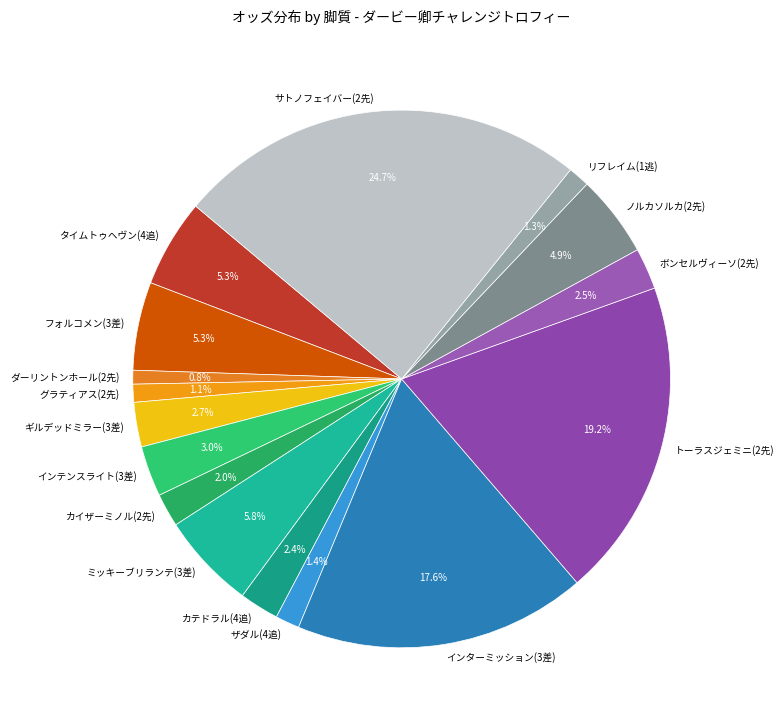

Does サトノフェイバー(2先) represent more than half of the total?

No